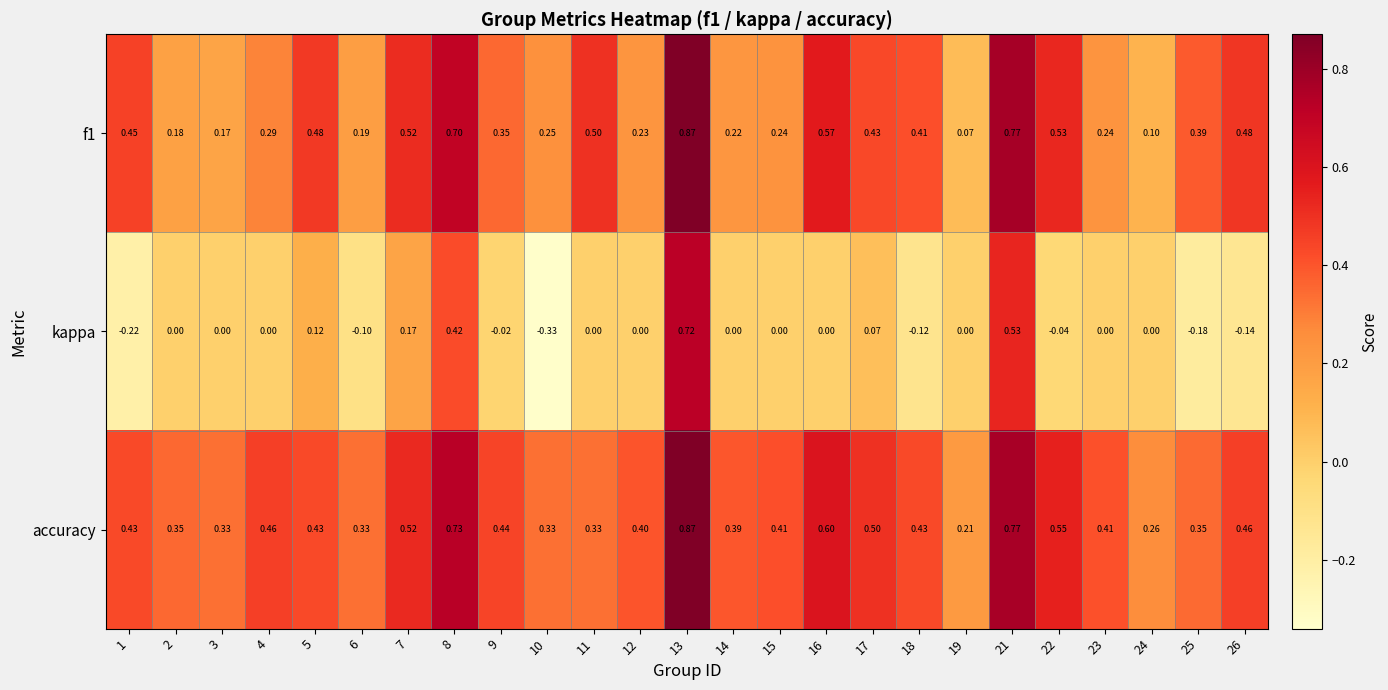

Which series has the largest range (max minus min)?

kappa